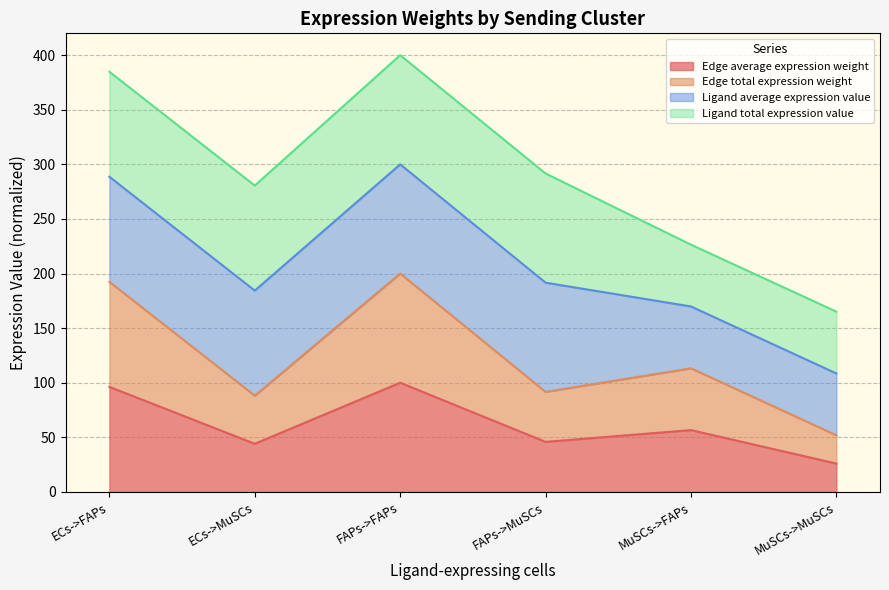

Does the chart display data point markers on the line(s)?

No